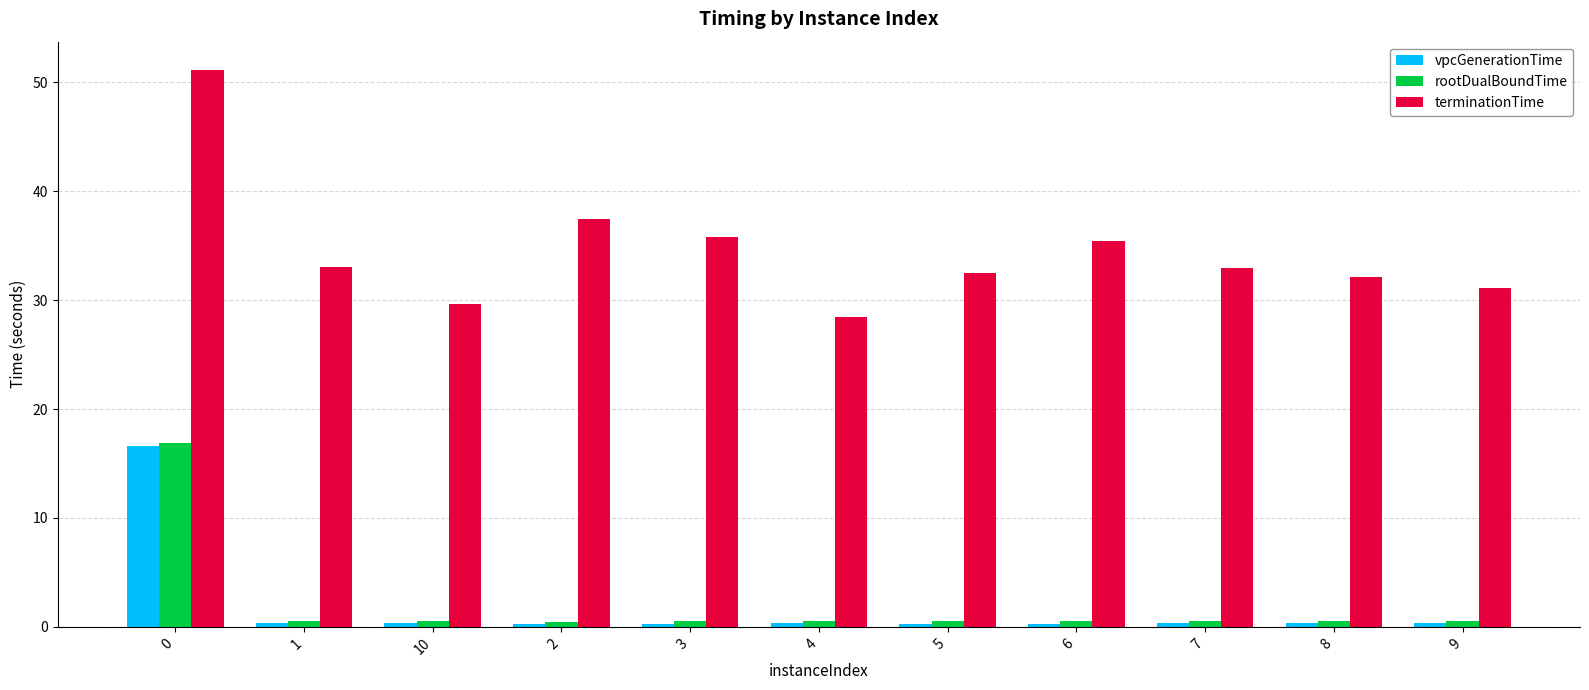

Which series has the widest spread of values?

terminationTime